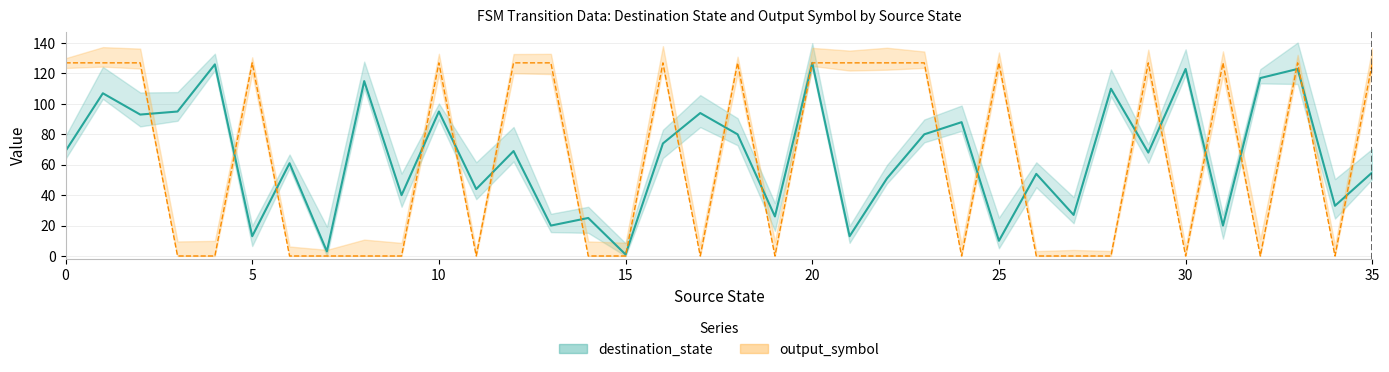

Between 21 and 16, which is larger?

16